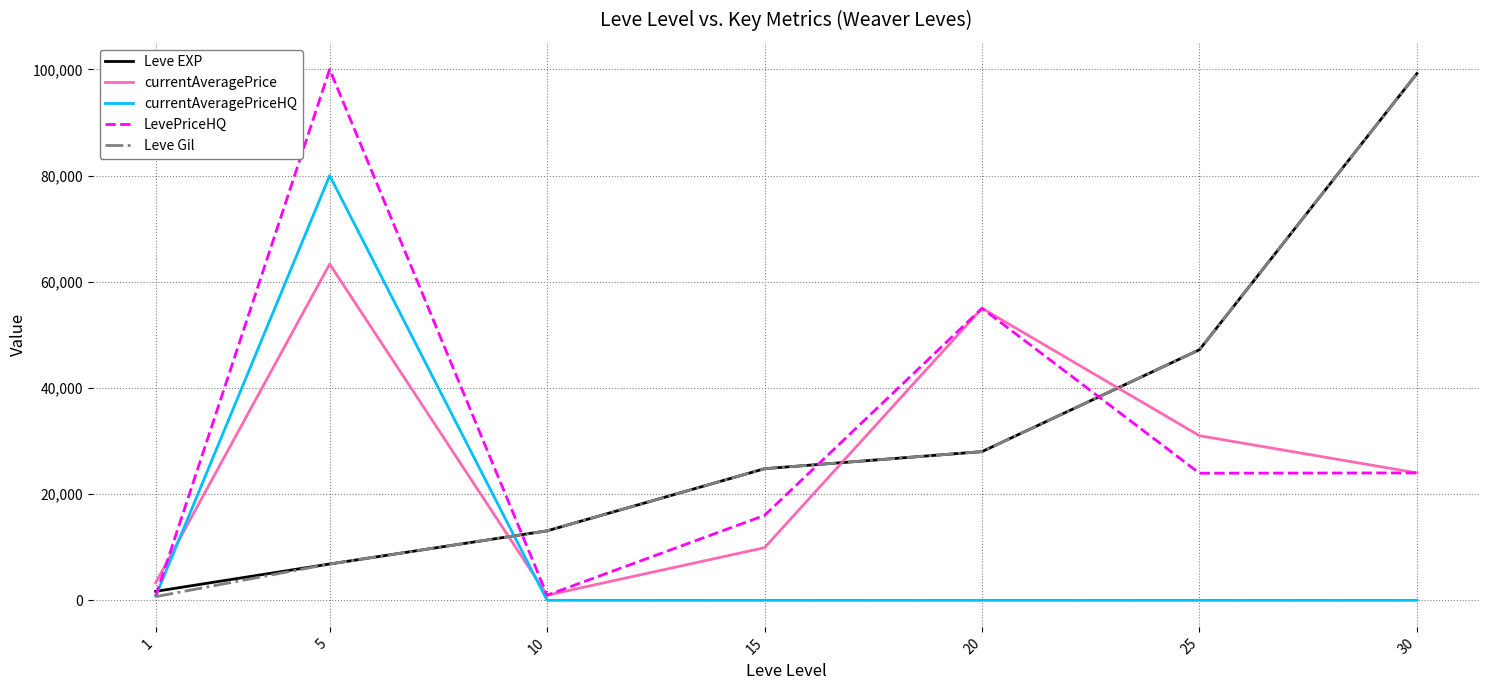

Where does the currentAveragePrice series first go above 24000?

5